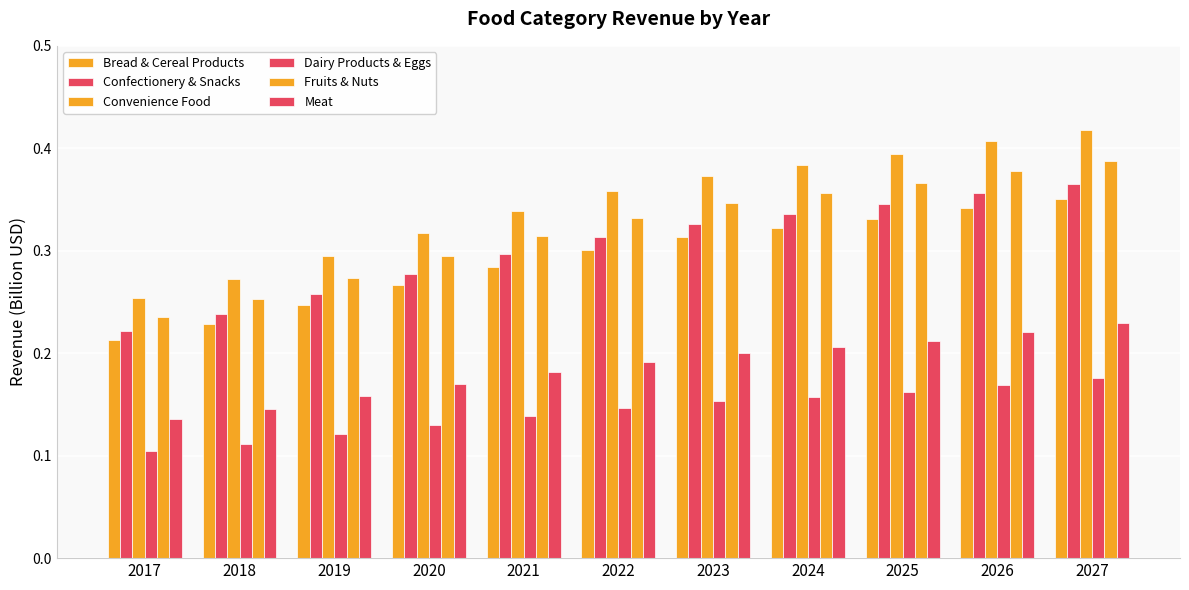

At which category is the sum across all series the highest?

2027